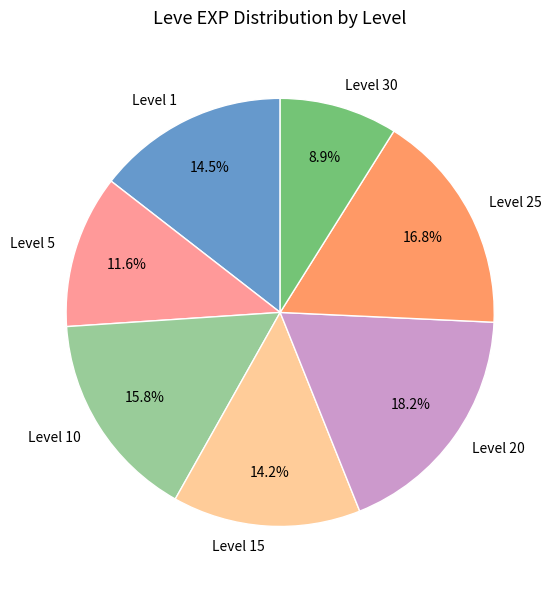

Count the number of slices in the pie.

7